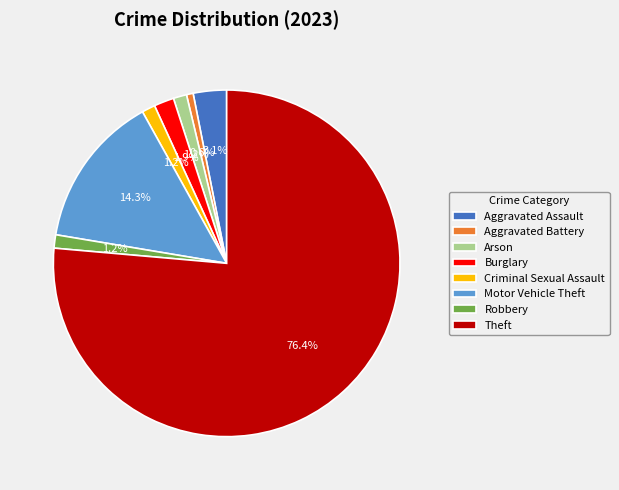

Combined, do Arson and Robbery account for over 50%?

No